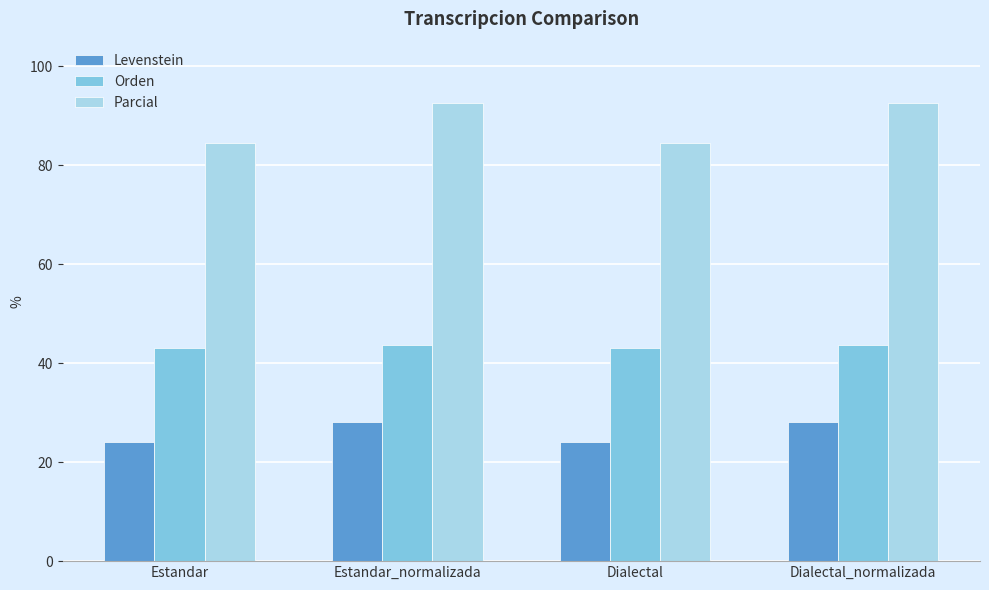

What is the sum of all Levenstein values?

104.5